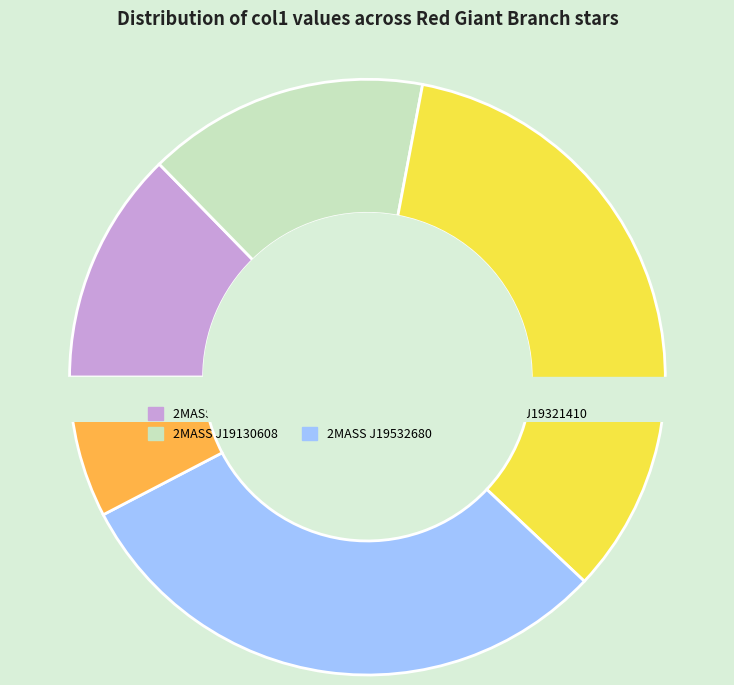

Count the number of slices in the pie.

5